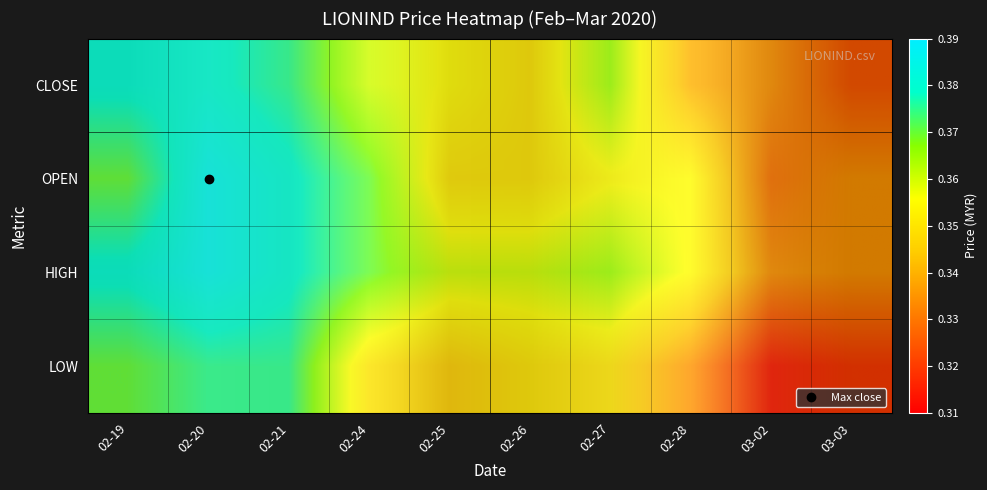

How many OPEN values are between 0 and 1?

10